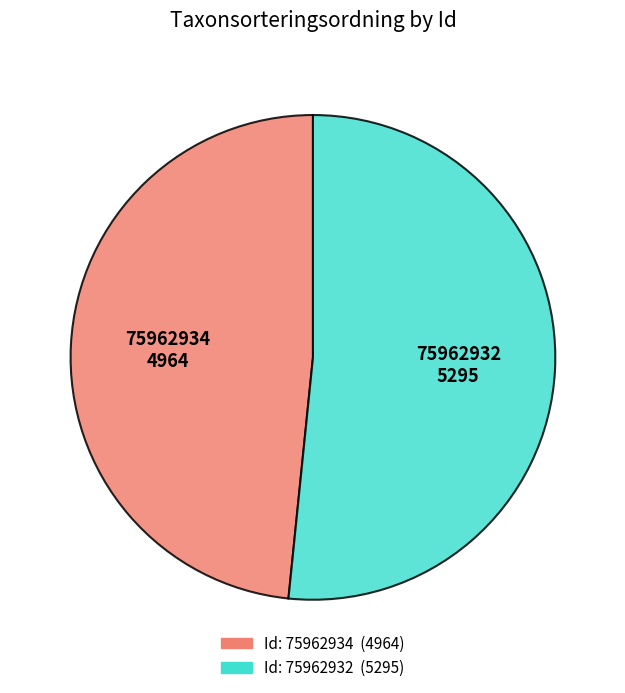

Is there a majority slice in this chart?

Yes